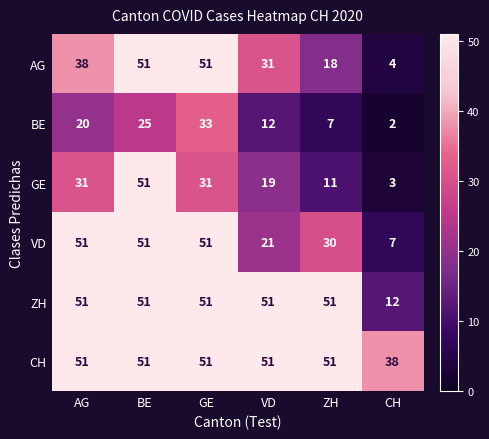

Which series changed the most between GE and ZH?

AG